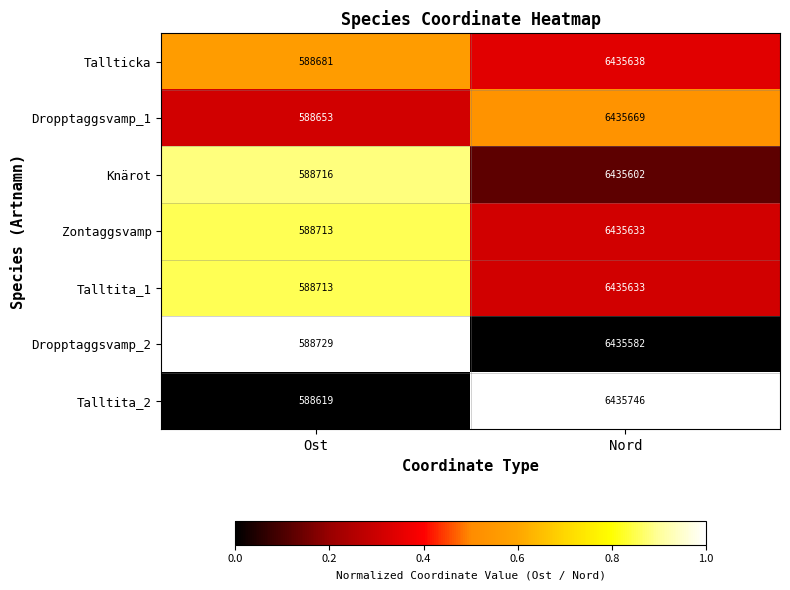

Which series changed the most between Ost and Nord?

Talltita_2